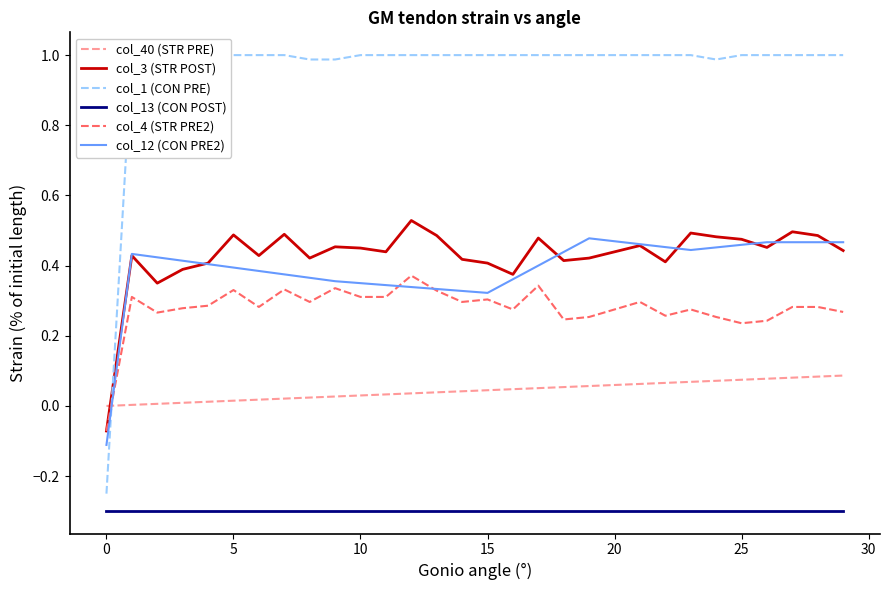

True or false: col_13 (CON POST) and col_40 (STR PRE) cross at least once.

False